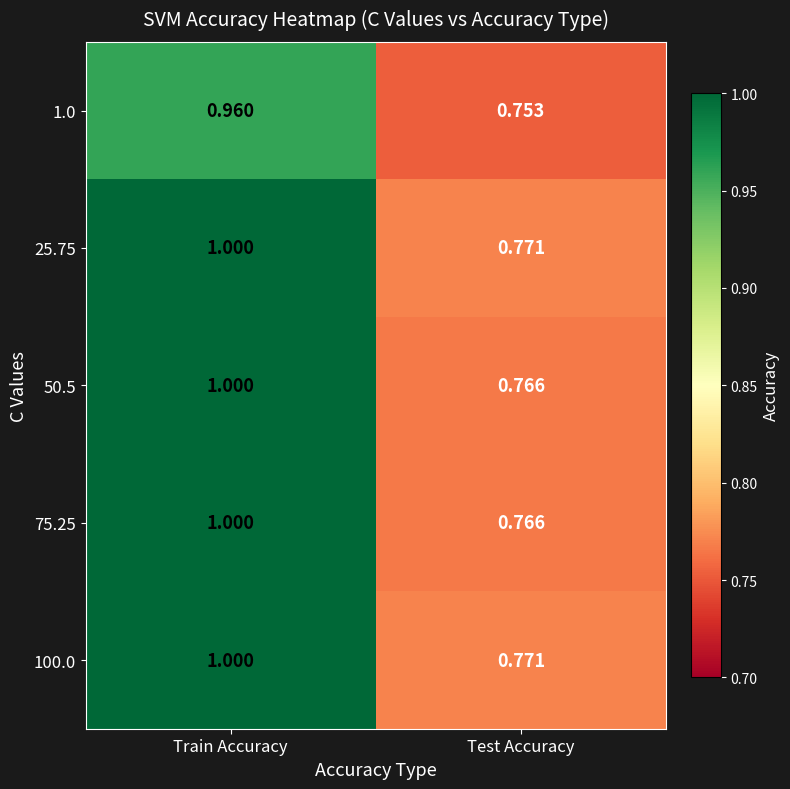

At which category is the sum across all series the highest?

Train Accuracy